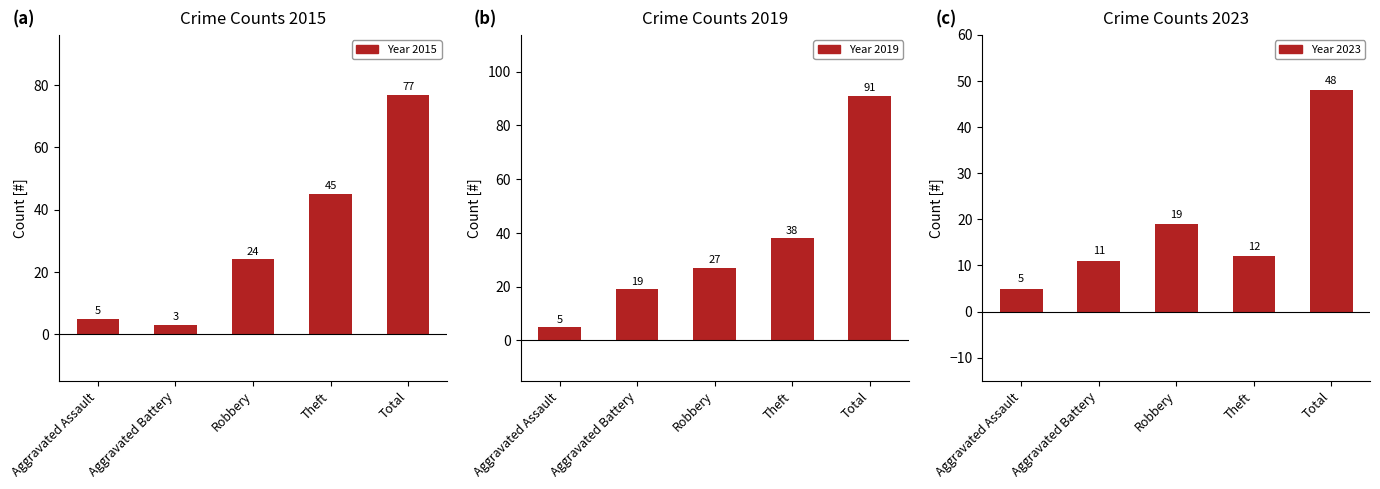

Between Aggravated Battery and Theft, which series saw the biggest shift?

Year 2015